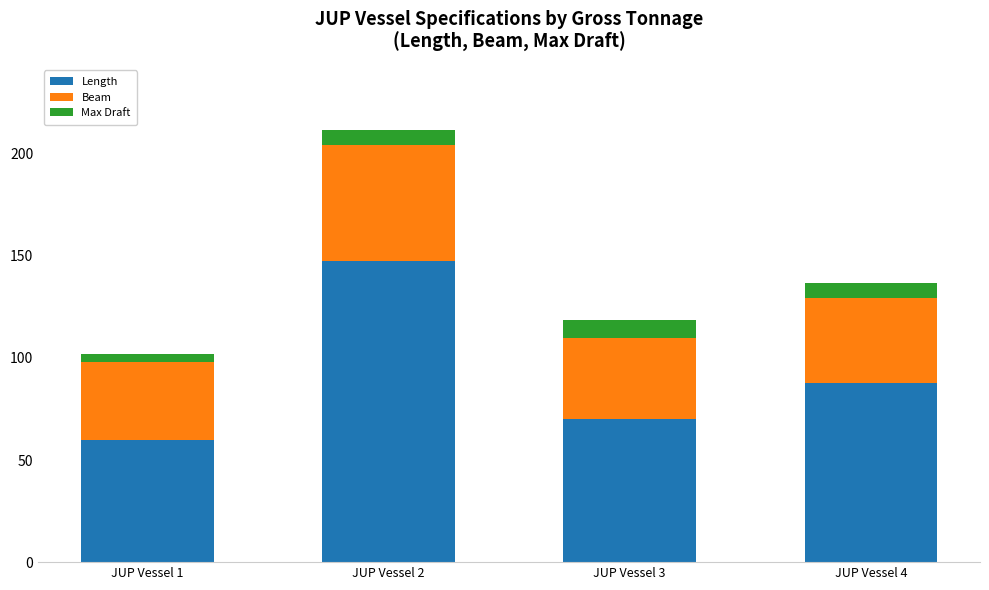

What is the lowest value of the Length series?

60.0